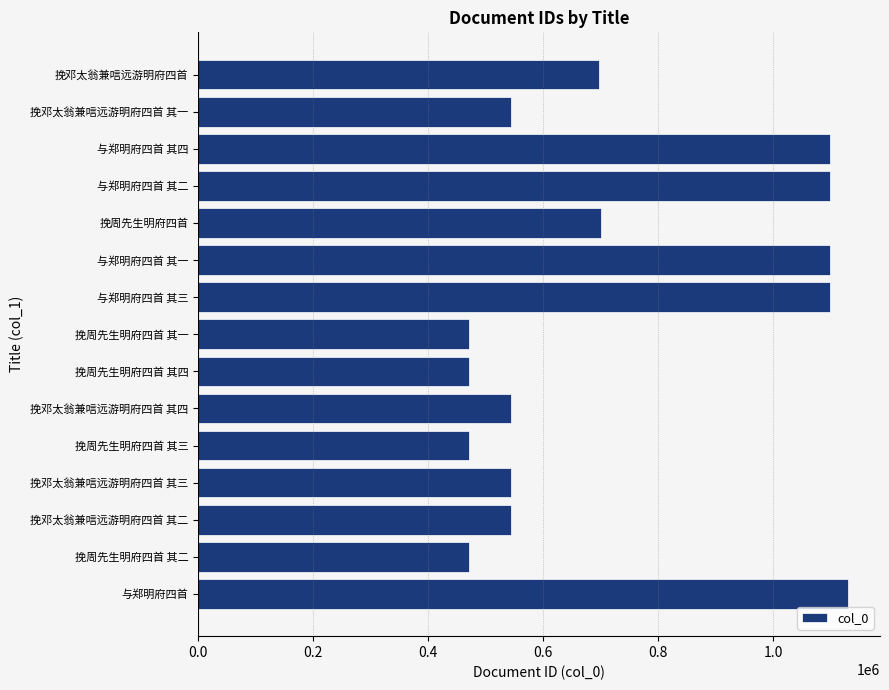

True or false: the data shows 544487 at 挽邓太翁兼唁远游明府四首 其三.

True